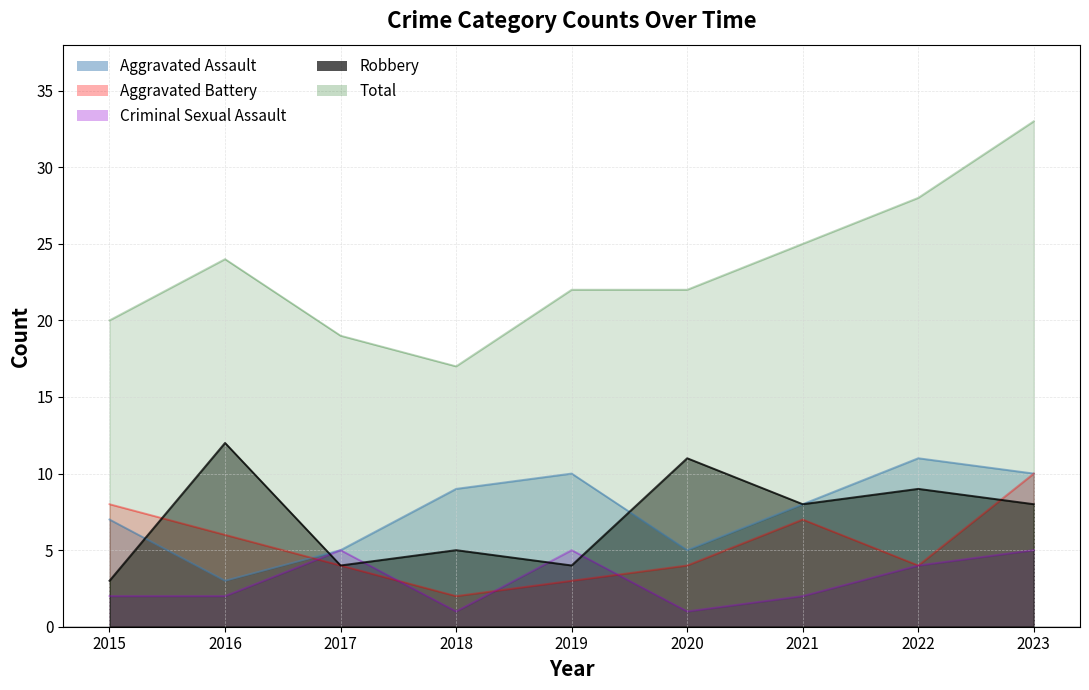

Reading right to left, extract all data points from this chart.

Aggravated Assault: 10	11	8	5	10	9	5	3	7
Aggravated Battery: 10	4	7	4	3	2	4	6	8
Criminal Sexual Assault: 5	4	2	1	5	1	5	2	2
Robbery: 8	9	8	11	4	5	4	12	3
Total: 33	28	25	22	22	17	19	24	20